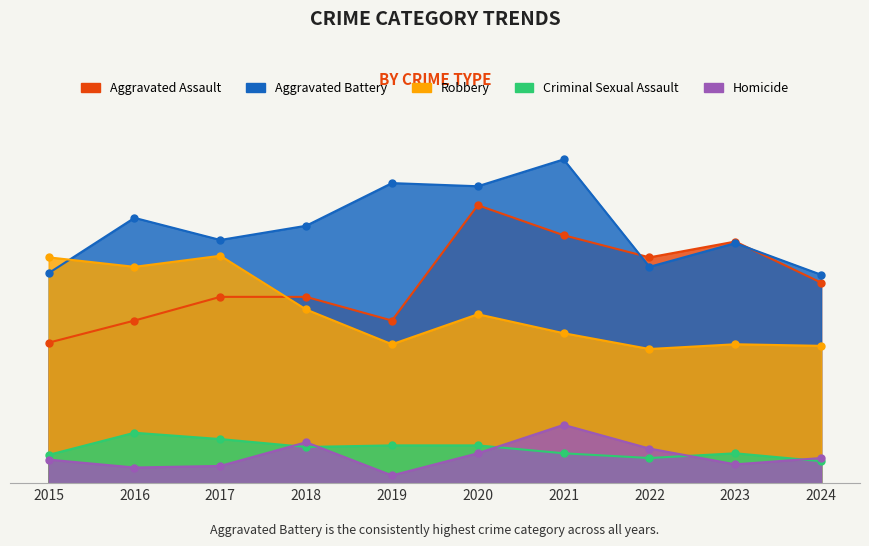

What is the approximate value of Aggravated Assault at 2019, to the nearest 10?

100